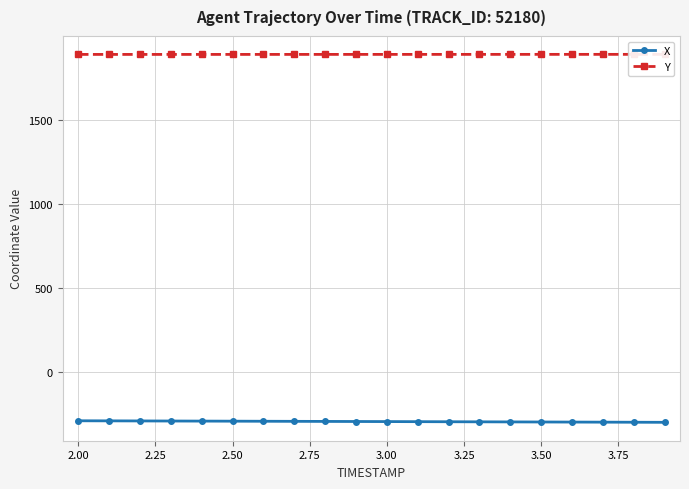

What is the value of the X point at the 19th from the left?

-301.6